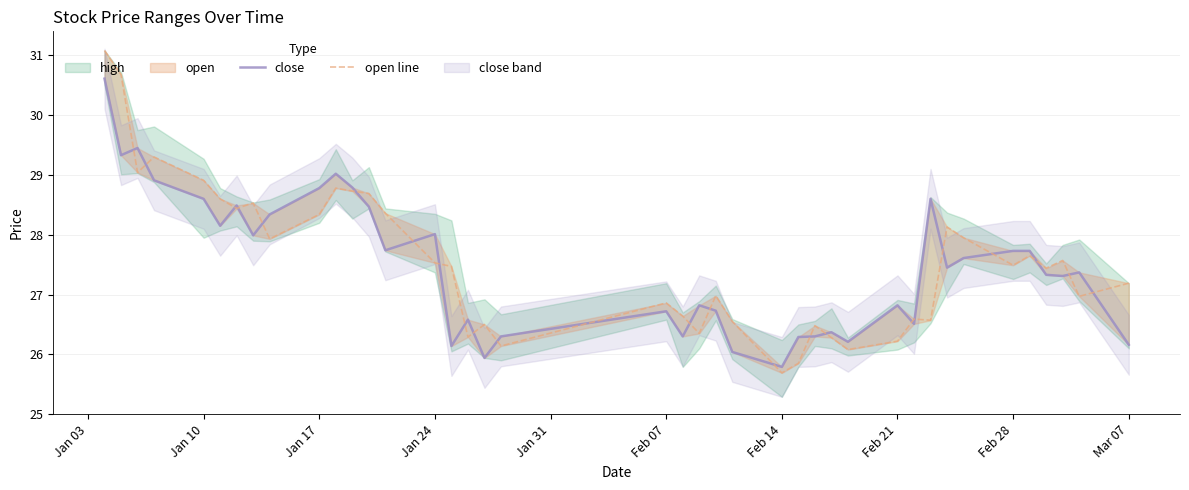

How many lines are shown in the chart?

2